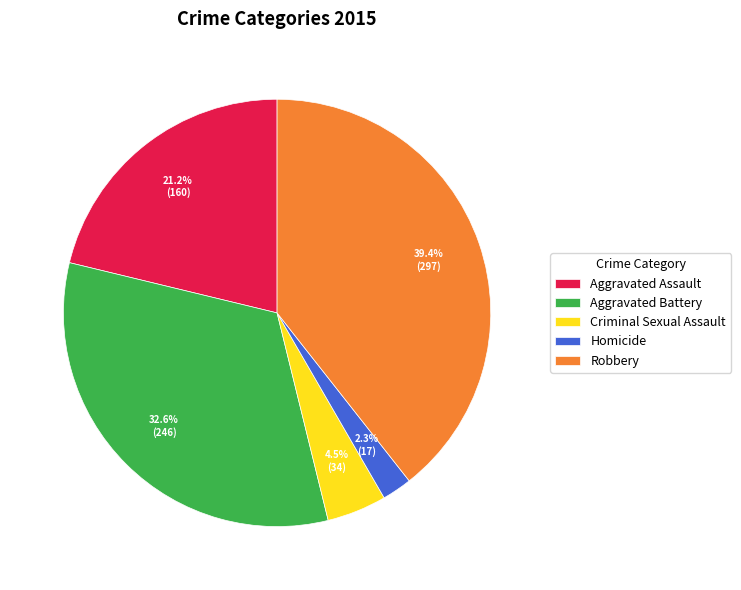

Which slice is the largest?

Robbery